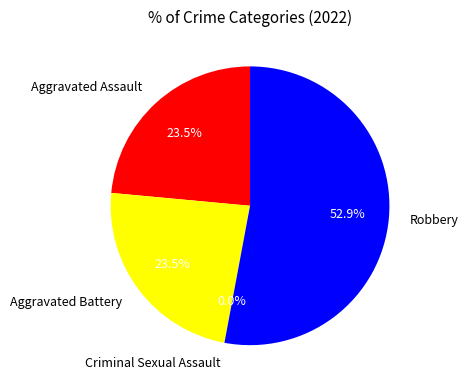

What percentage is the Aggravated Battery slice, to the nearest percent?

24%